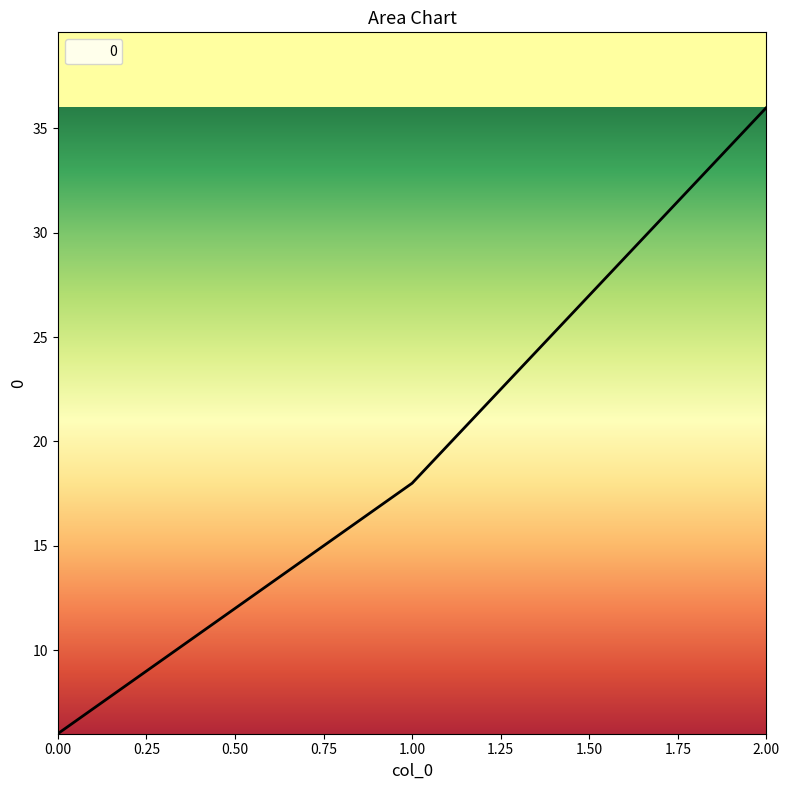

What is the sum of all values?

60